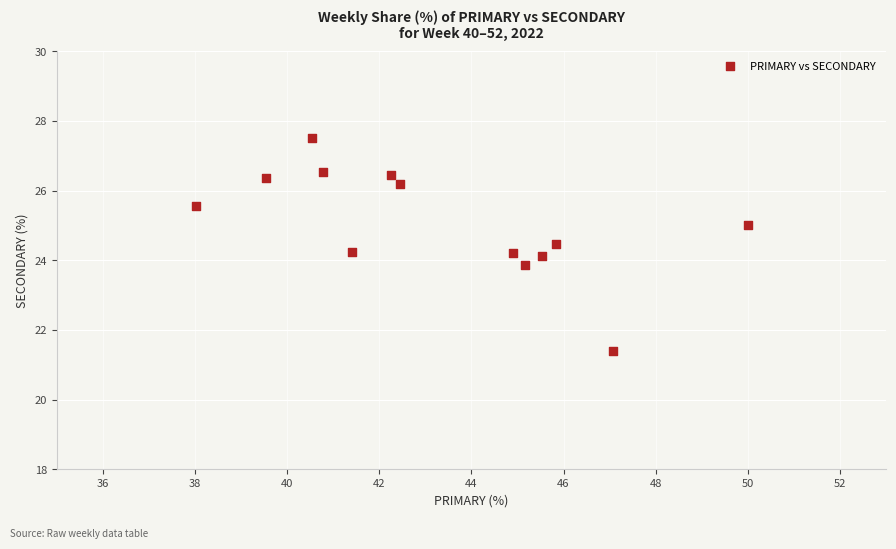

What is the range of Y values (max minus min)?

6.1